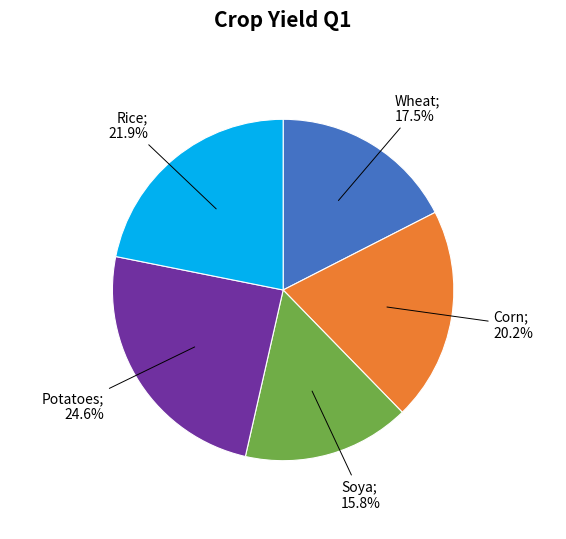

How many segments does this pie chart have?

5